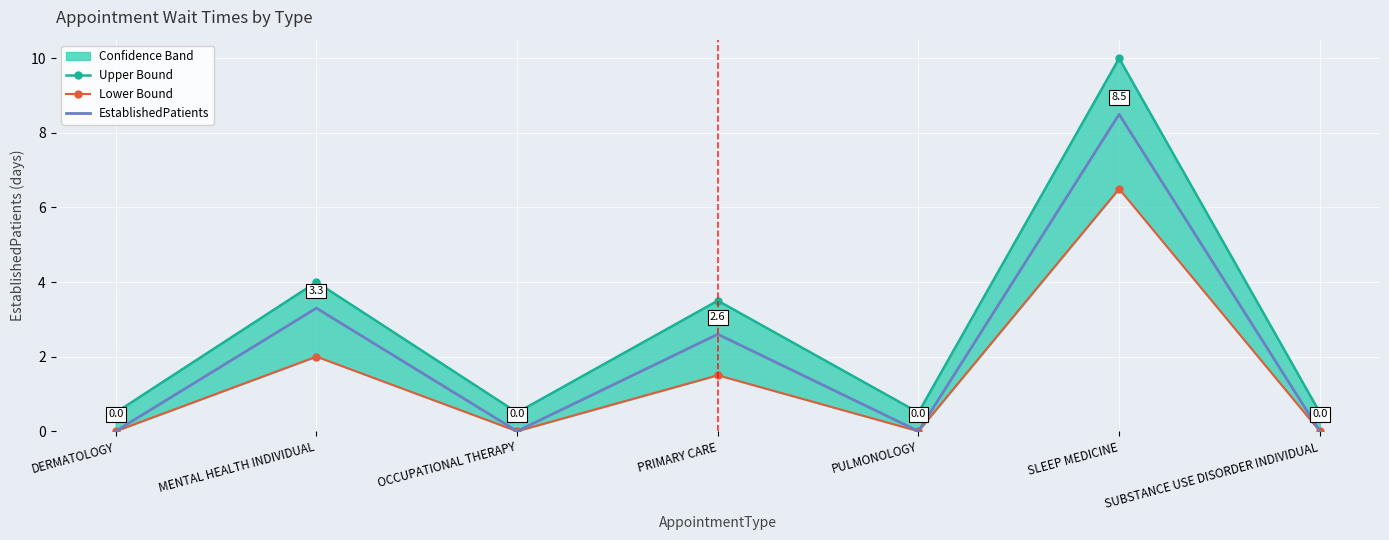

Is it true that EstablishedPatients equals 3.4 at OCCUPATIONAL THERAPY?

False